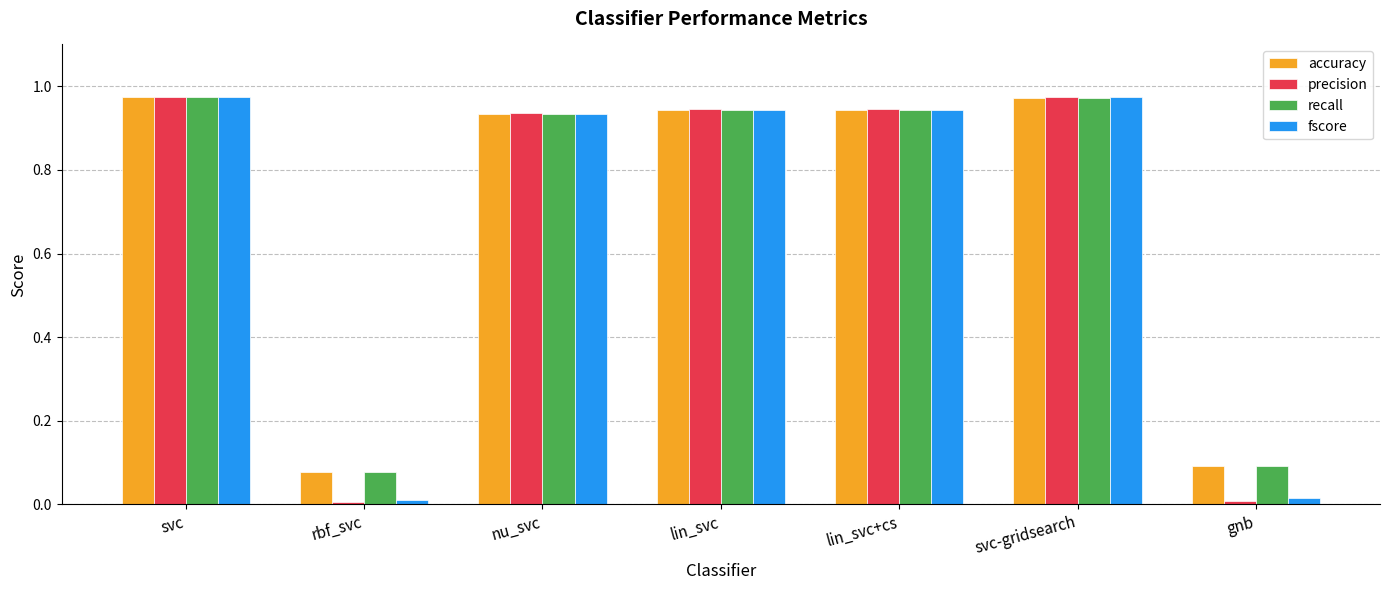

How many bars are there in total?

28